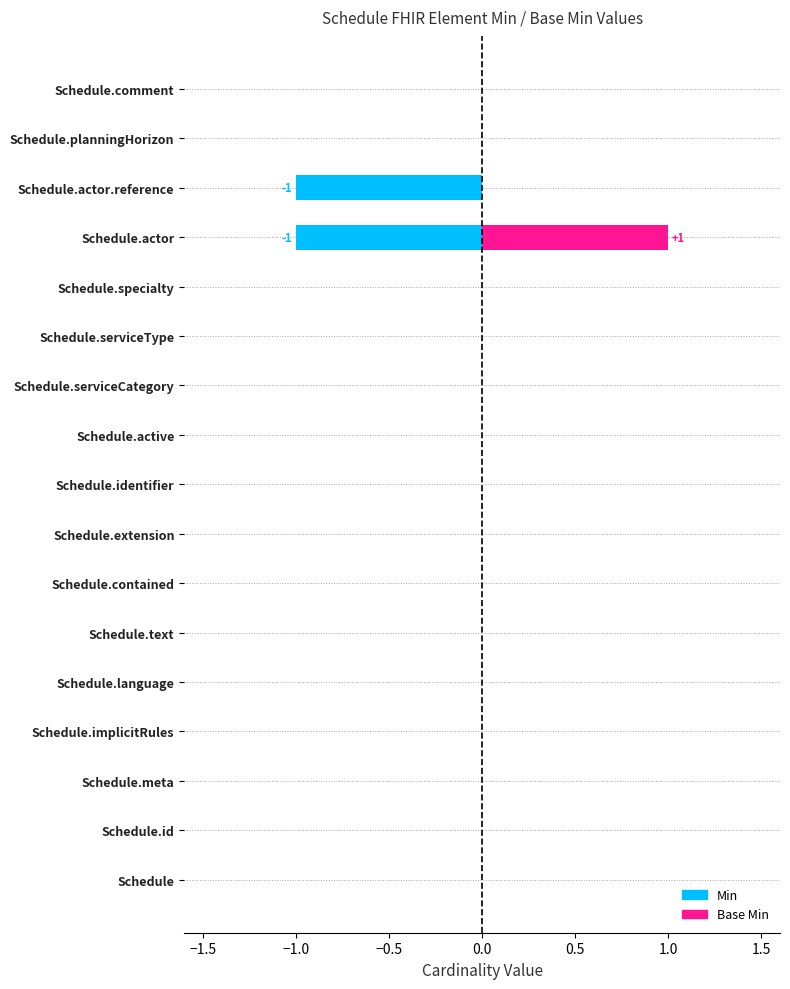

Is the value of Base Min at Schedule.meta greater than the value of Min at Schedule.actor.reference?

No